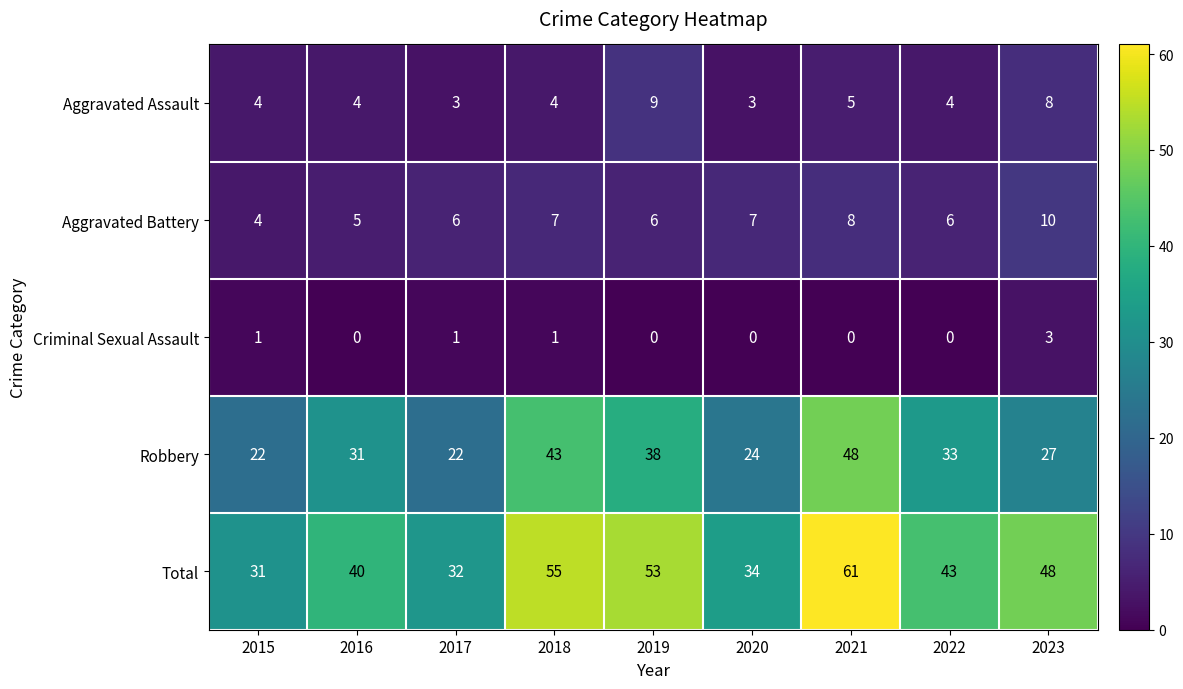

What is the sum of the Aggravated Battery values at 2015 and 2023?

14